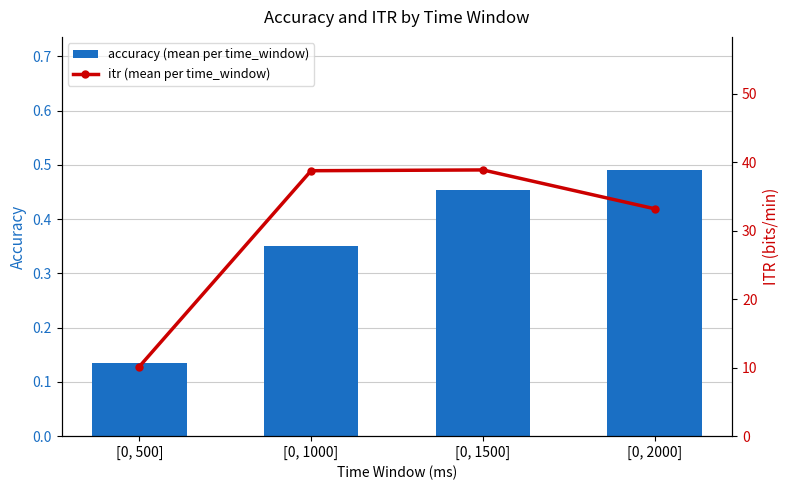

What is the label of the 3rd bar from the right?

[0, 1000]